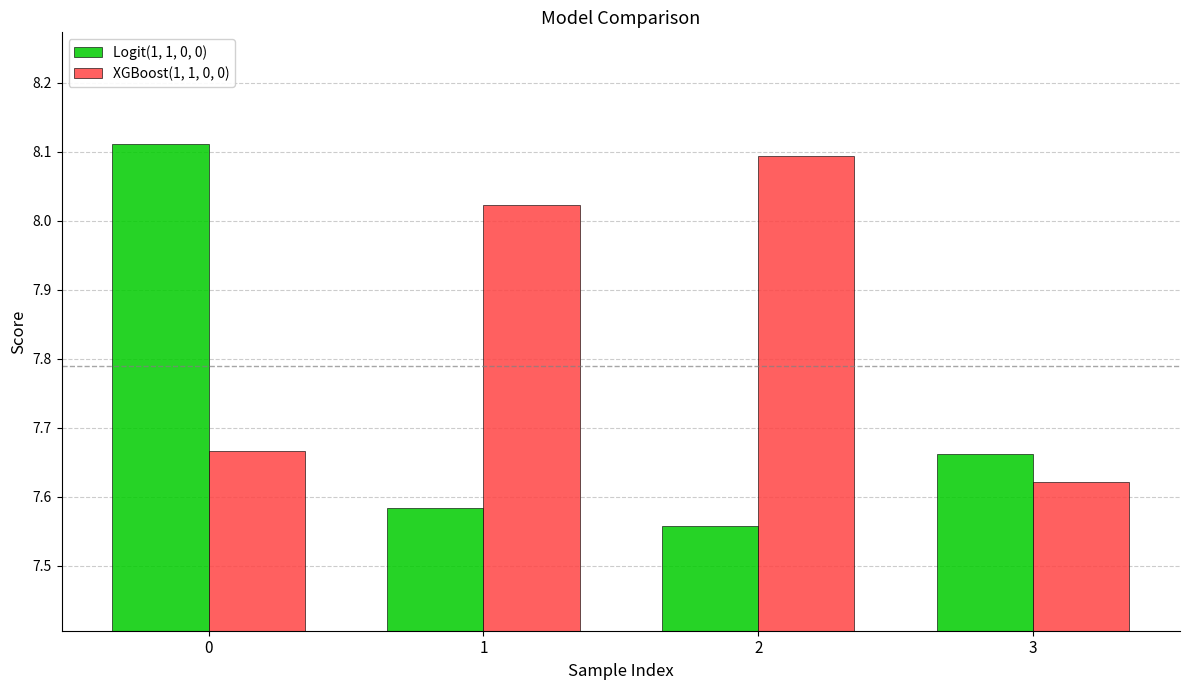

Is the value of Logit(1, 1, 0, 0) at 0 greater than the value of XGBoost(1, 1, 0, 0) at 0?

Yes